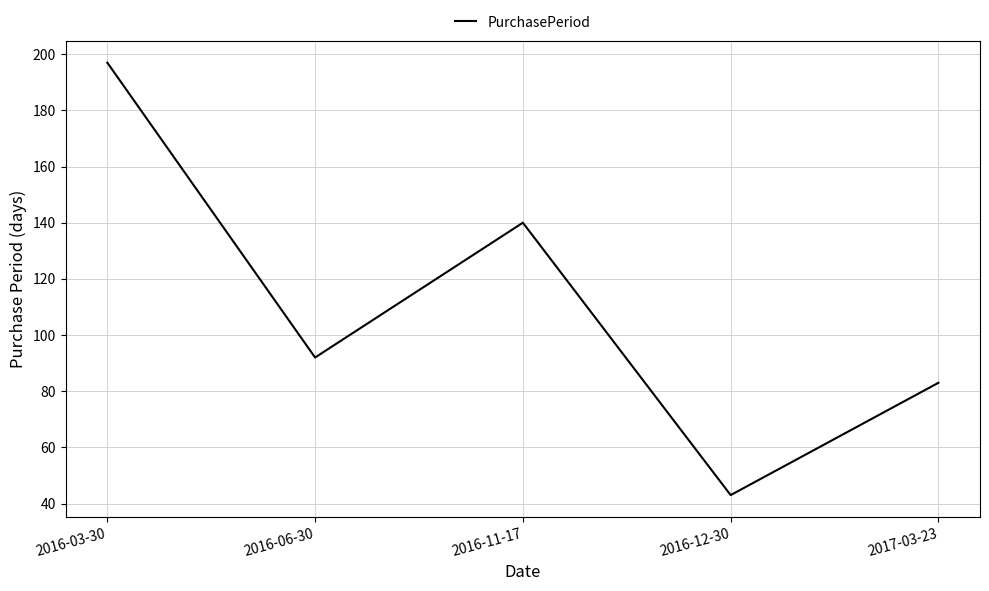

What is the change in value from 2016-11-17 to 2016-12-30?

-97